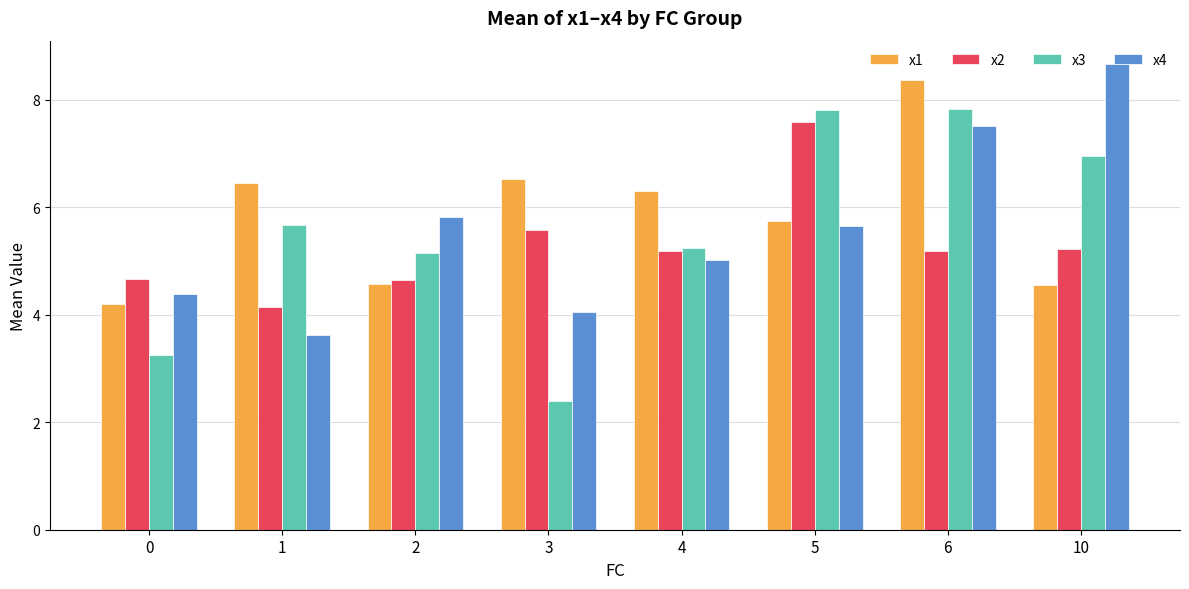

Which series changed the most between 6 and 10?

x1